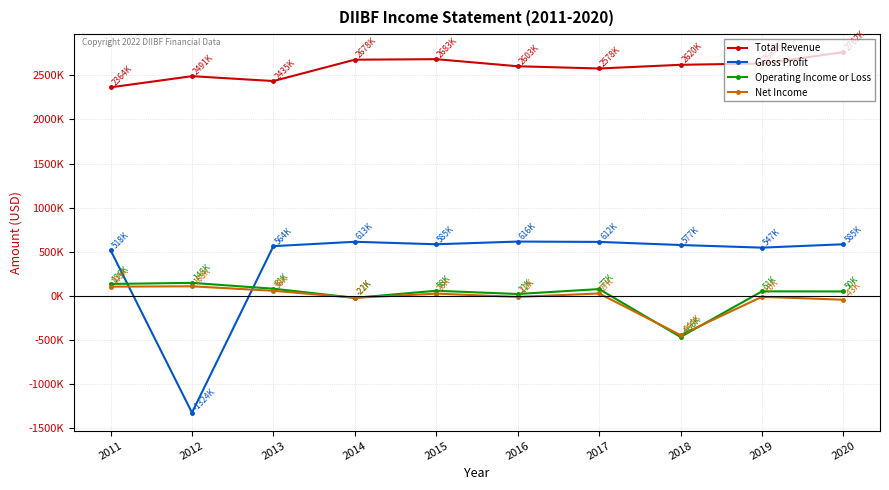

Reading left to right, extract all data points from this chart.

Total Revenue: 2364200	2490700	2435400	2677600	2683400	2603200	2577700	2619500	2634600	2762500
Gross Profit: 517800	-1323800	563800	613300	585200	615700	612000	576700	547000	585200
Operating Income or Loss: 135500	147600	81300	-21900	58200	21300	77200	-465500	51400	50200
Net Income: 104600	108500	57700	-21300	25700	-11600	27400	-444300	-10500	-43400